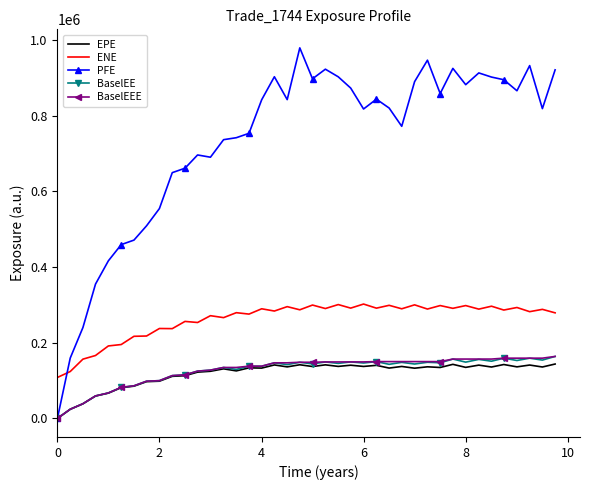

What is the difference between the second highest and minimum values in the BaselEE series?

159310.0